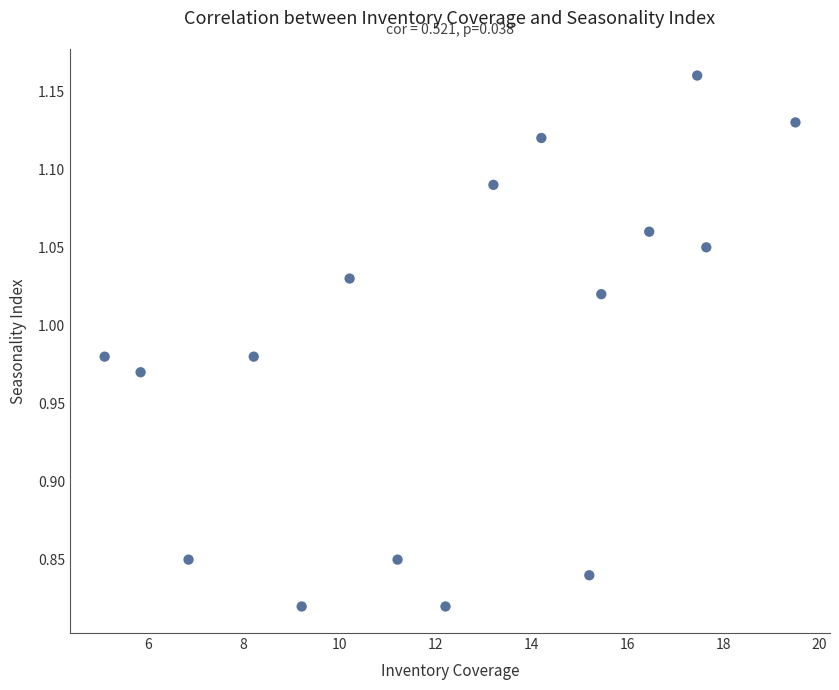

What is the range of Y values (max minus min)?

0.3